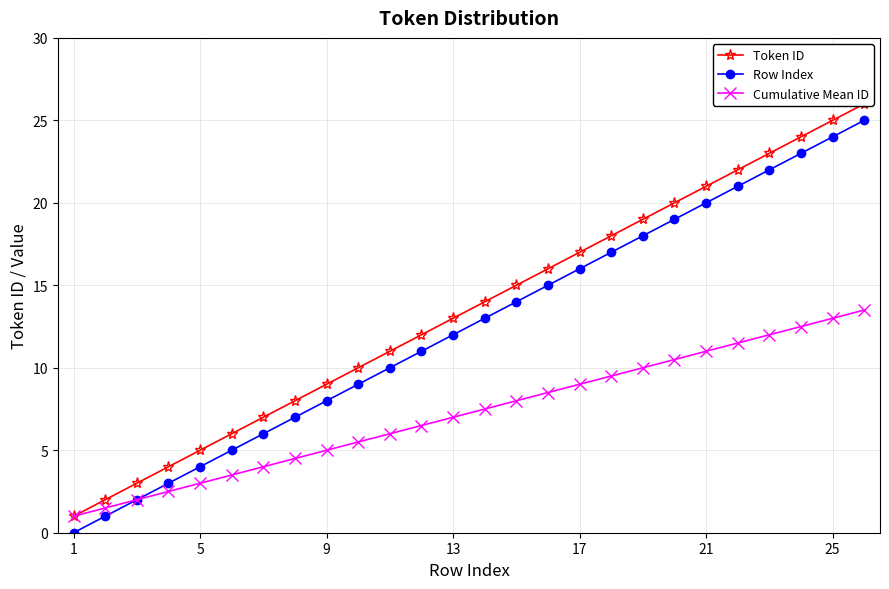

What is the value of the Token ID point at the 7th from the left?

7.0